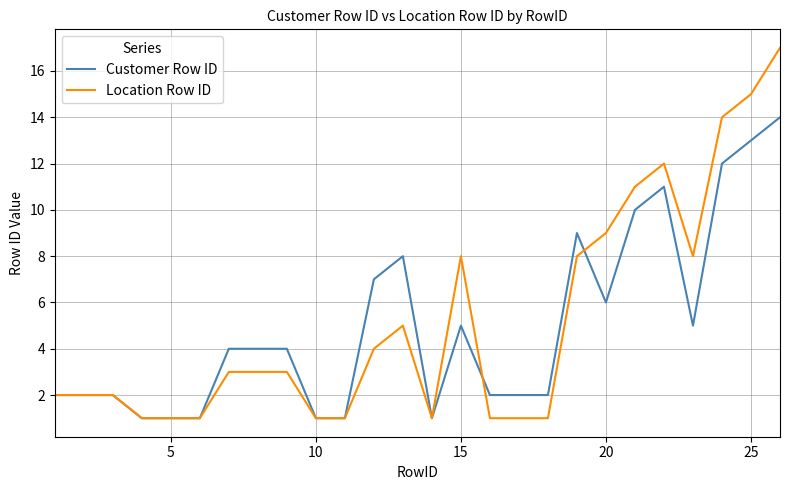

Count the number of categories in the chart.

26